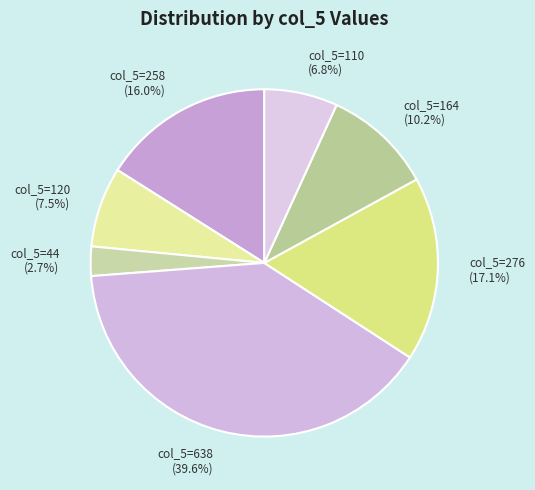

What is the smallest slice in the pie chart?

col_5=44 (2.7%)